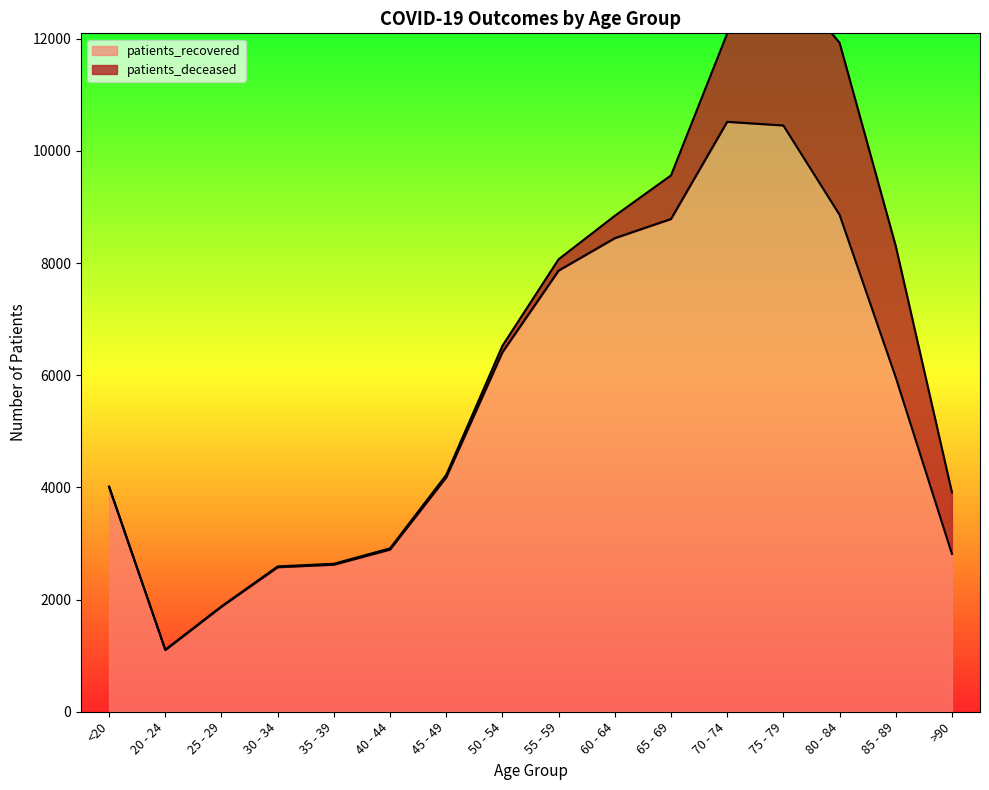

True or false: the data shows 6411 at 50 - 54.

True